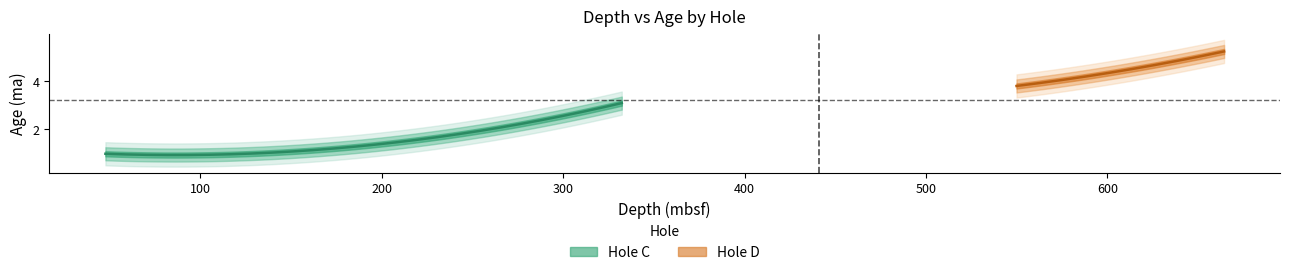

Which series has the widest spread of values?

Hole C